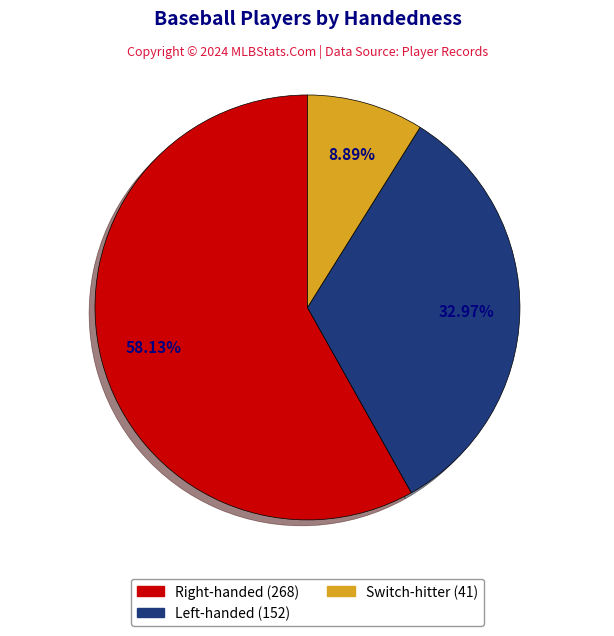

Is there any slice that represents more than half of the pie?

Yes